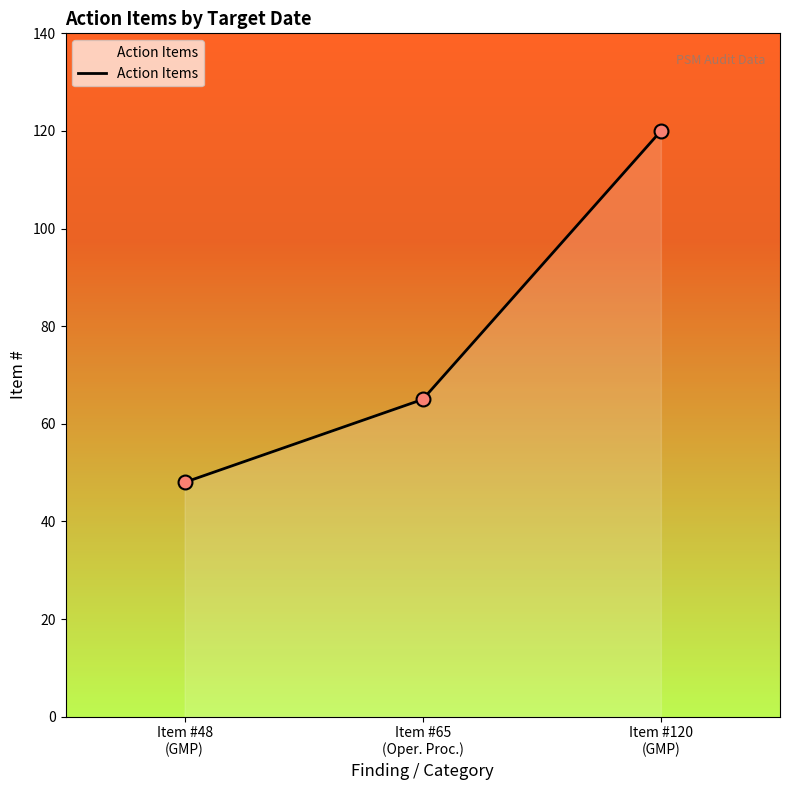

Approximately how many times larger is the value at Item #65
(Oper. Proc.) compared to Item #120
(GMP)?

0.5